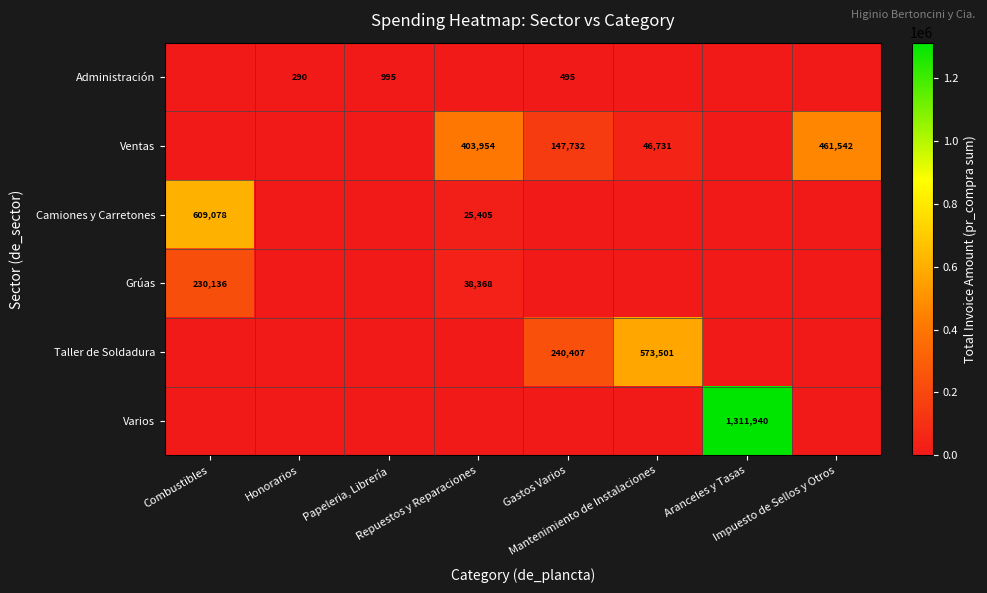

Rank the categories by Ventas value from lowest to highest.

Combustibles, Honorarios, Papeleria, Librería, Aranceles y Tasas, Mantenimiento de Instalaciones, Gastos Varios, Repuestos y Reparaciones, Impuesto de Sellos y Otros